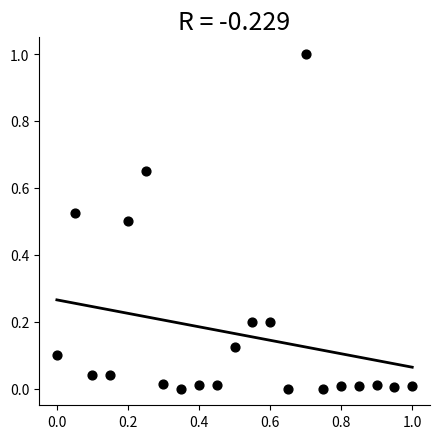

What is the range of X values (max minus min)?

1.0